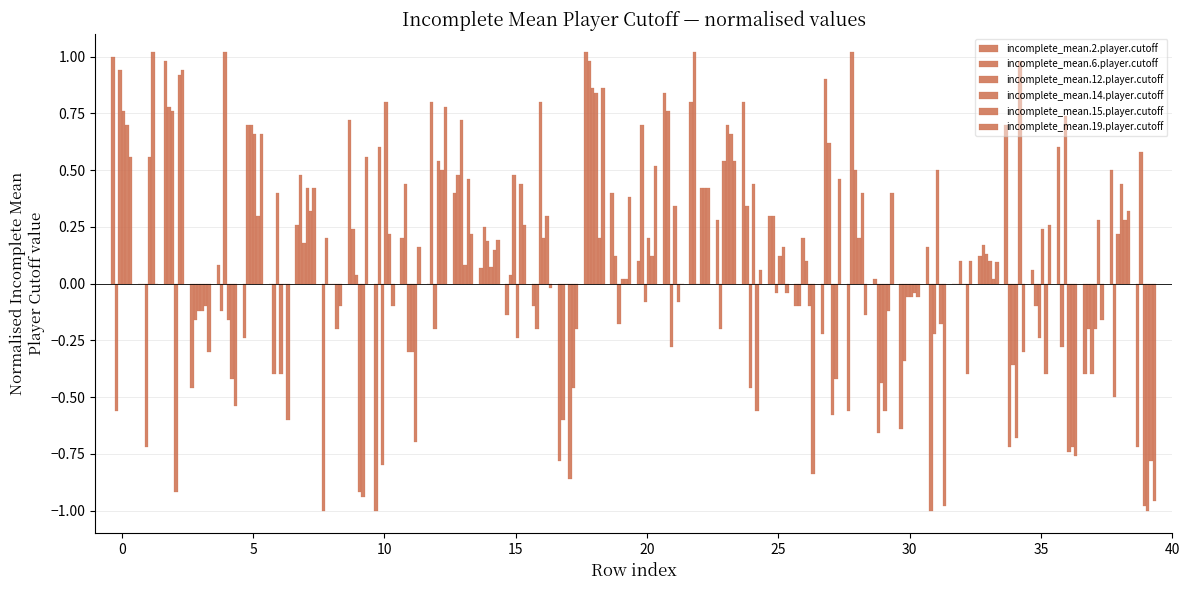

At how many categories does at least one series exceed 0?

37